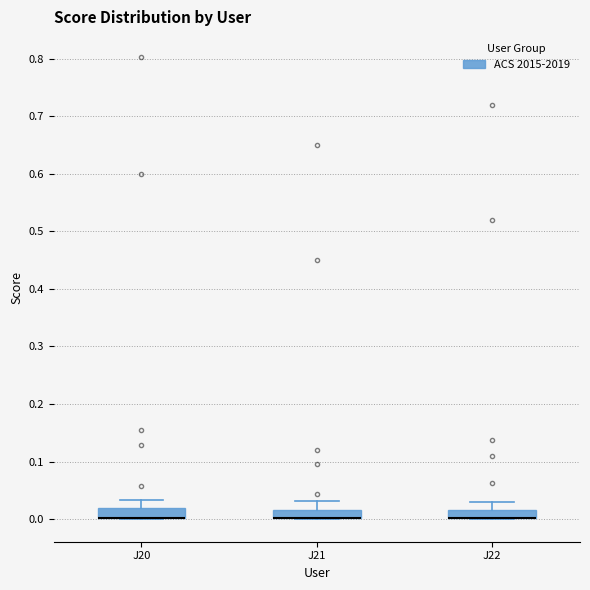

Where is the lower edge of the box for J22 on the y-axis? The values are not printed on the chart, so give them approximately, as read against the axis.

0.00